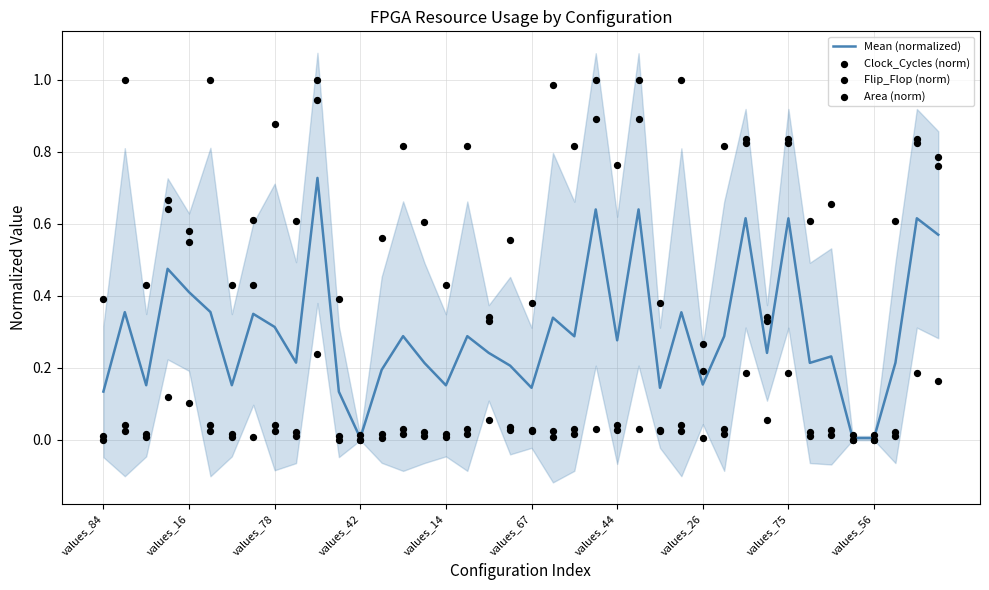

At how many categories does at least one series exceed 0?

40